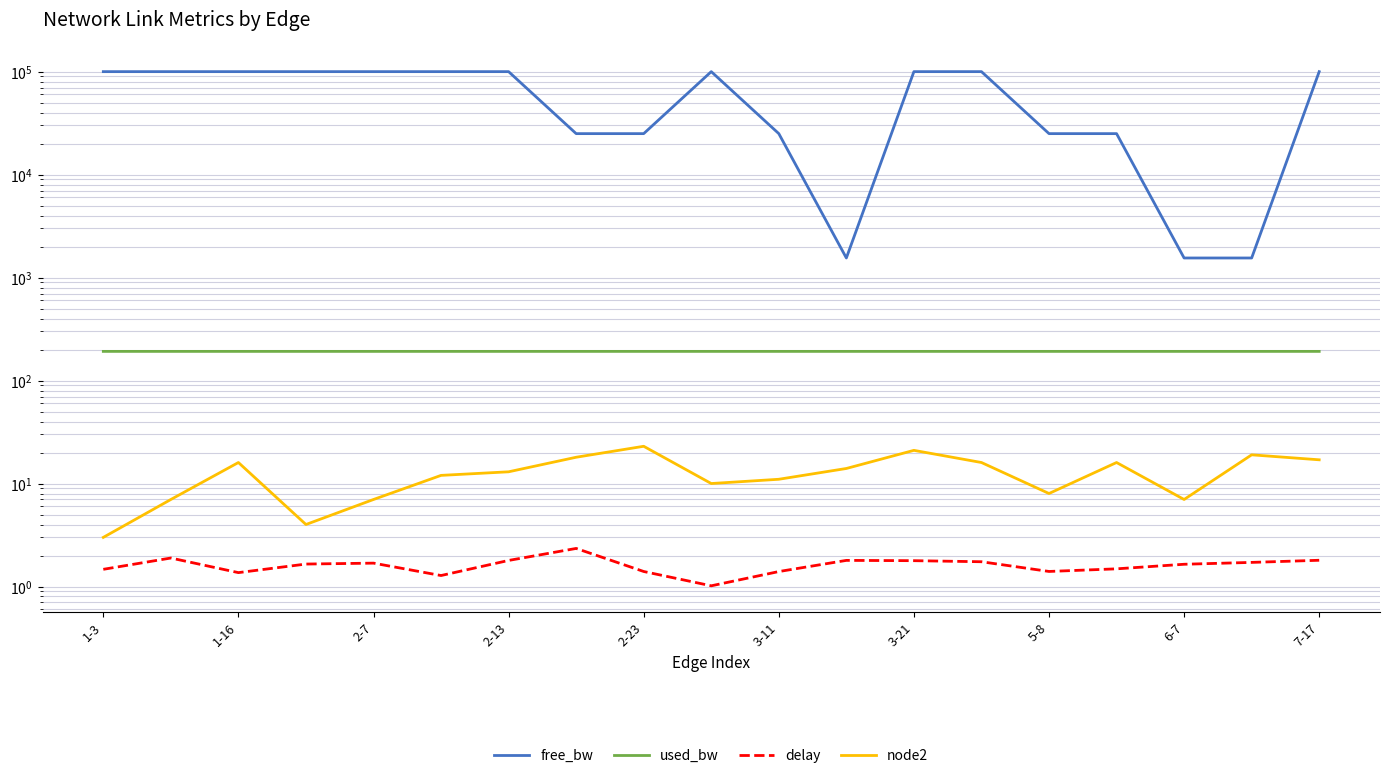

What position from the left is 7-17?

19